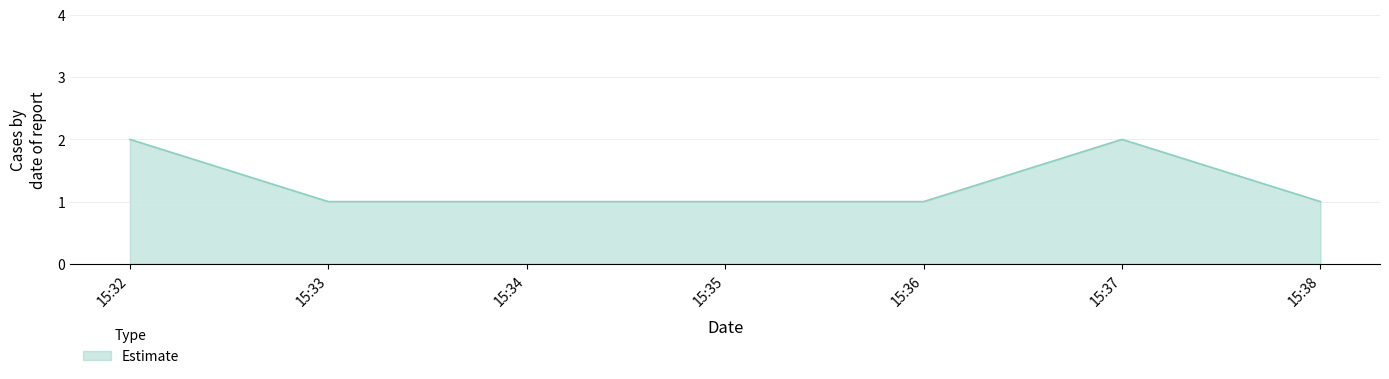

What is the sum of all values?

7